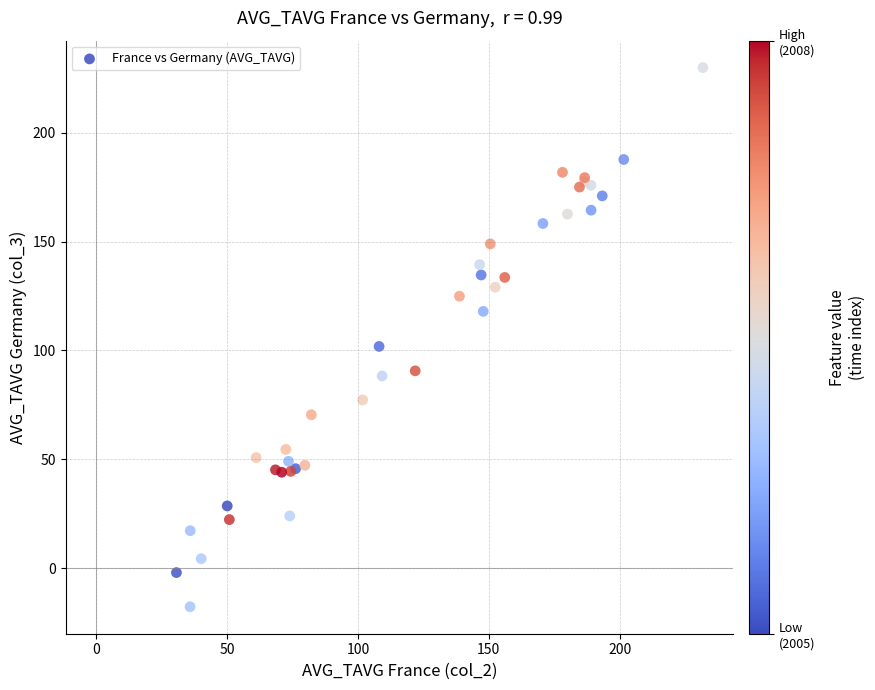

What Y value in the scatter plot is closest to 106?

101.9